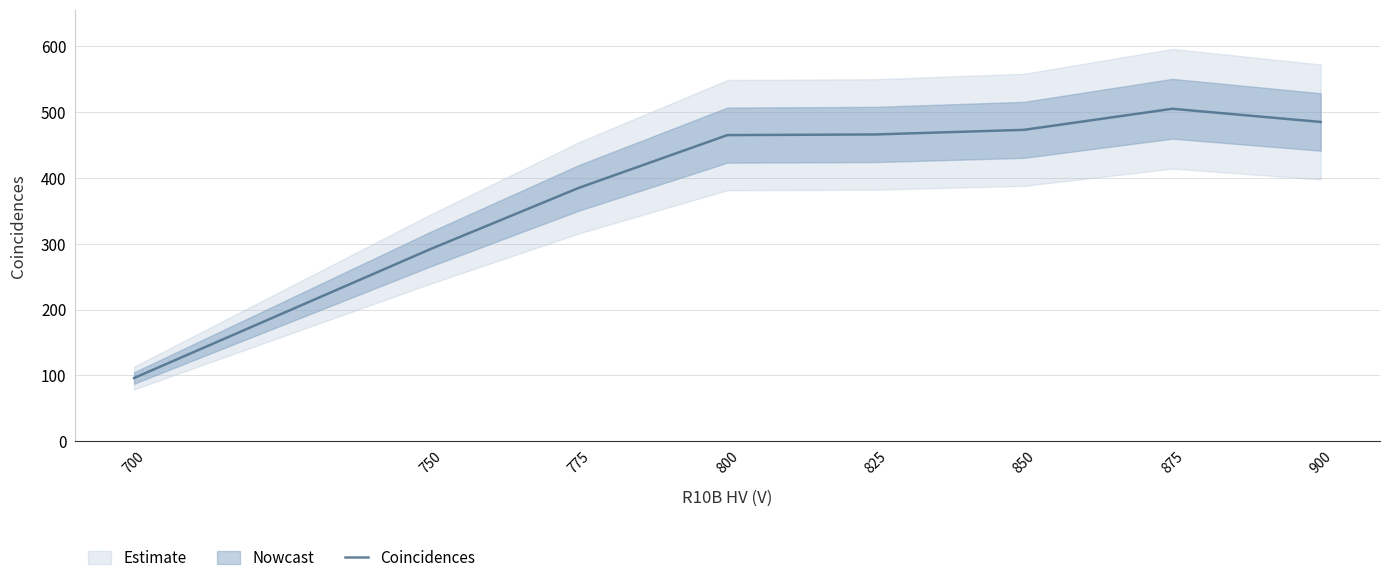

How many data points are above 466?

3